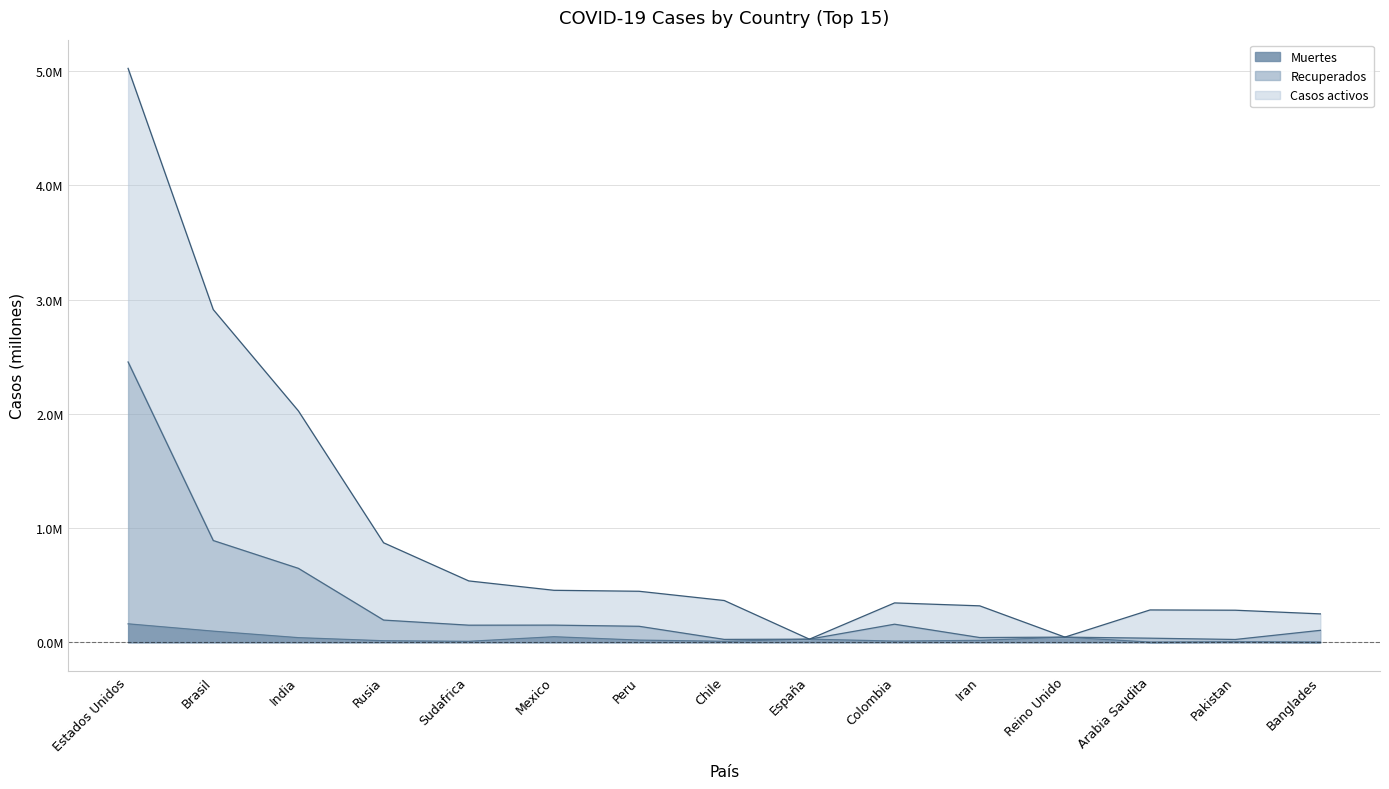

Which category has the lowest value in the Casos activos series?

España